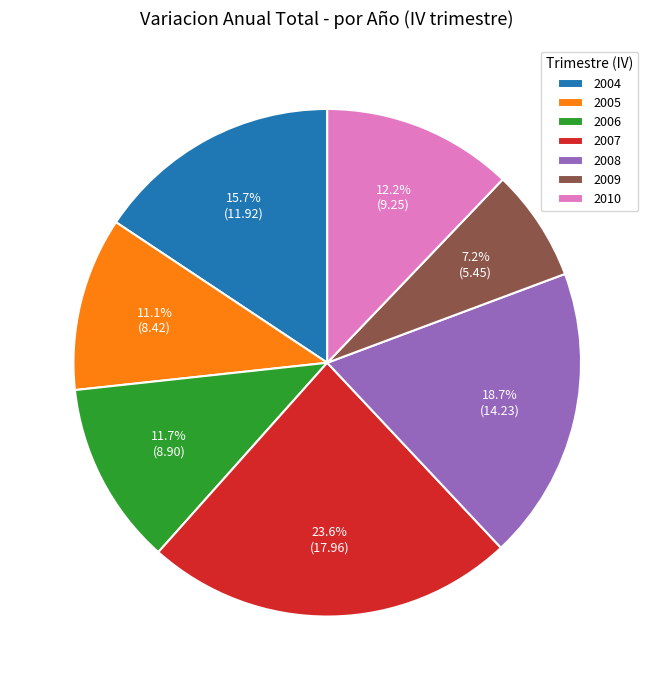

Which has a higher value, 2008 or 2007?

2007